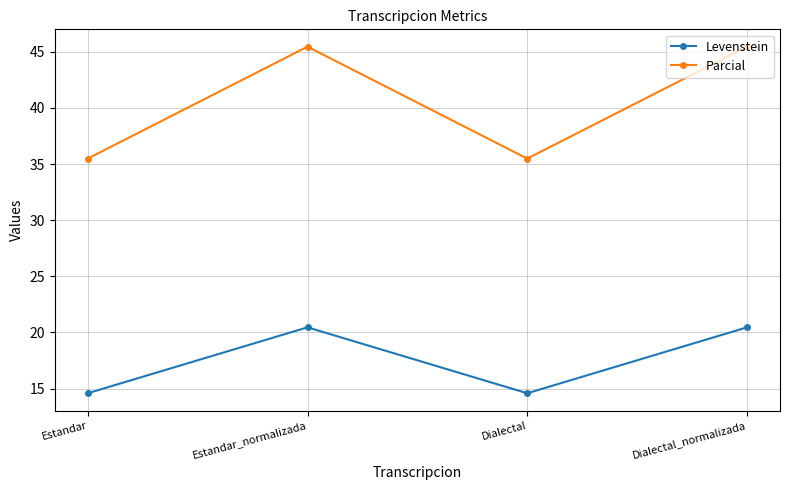

What is the sum of all Levenstein values?

70.1